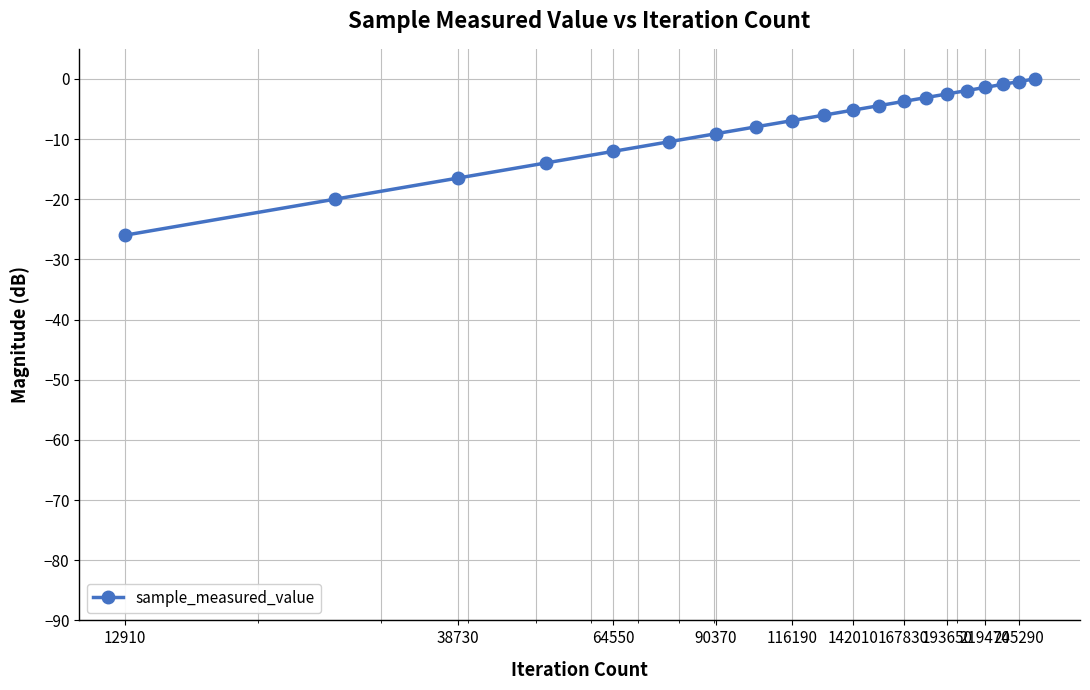

What is the value of the 10th point from the left?

-6.0